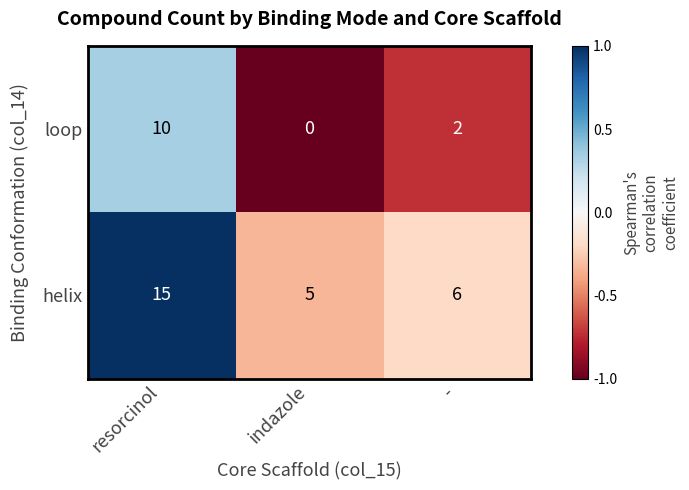

How many values in the helix series are below 6?

1